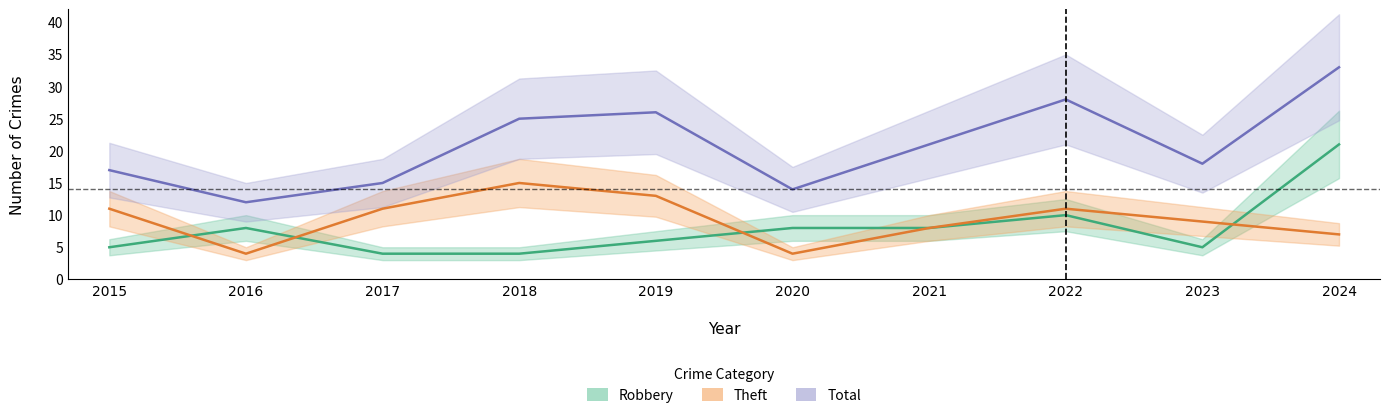

Which series has the widest spread of values?

Total